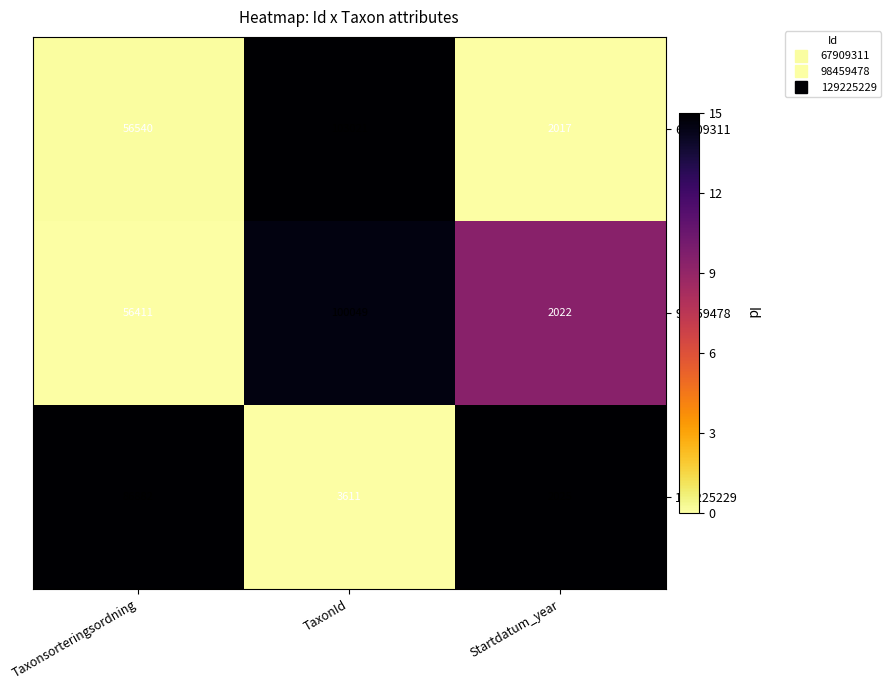

Is it true that 98459478 equals 56411 at Taxonsorteringsordning?

True